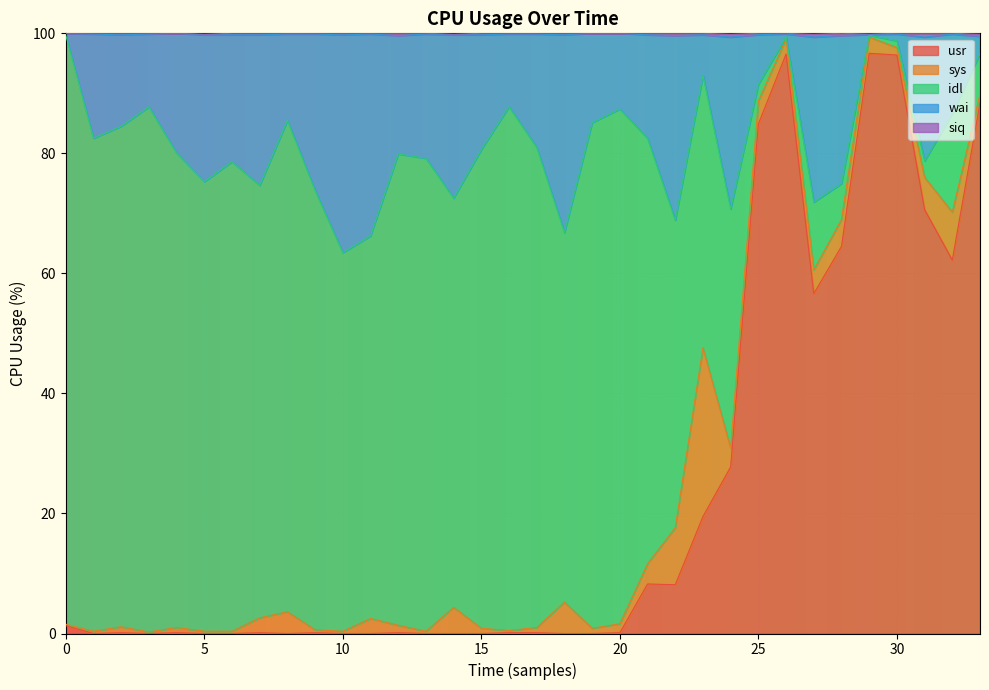

What is the value of the siq point at the 34th from the left?

0.4